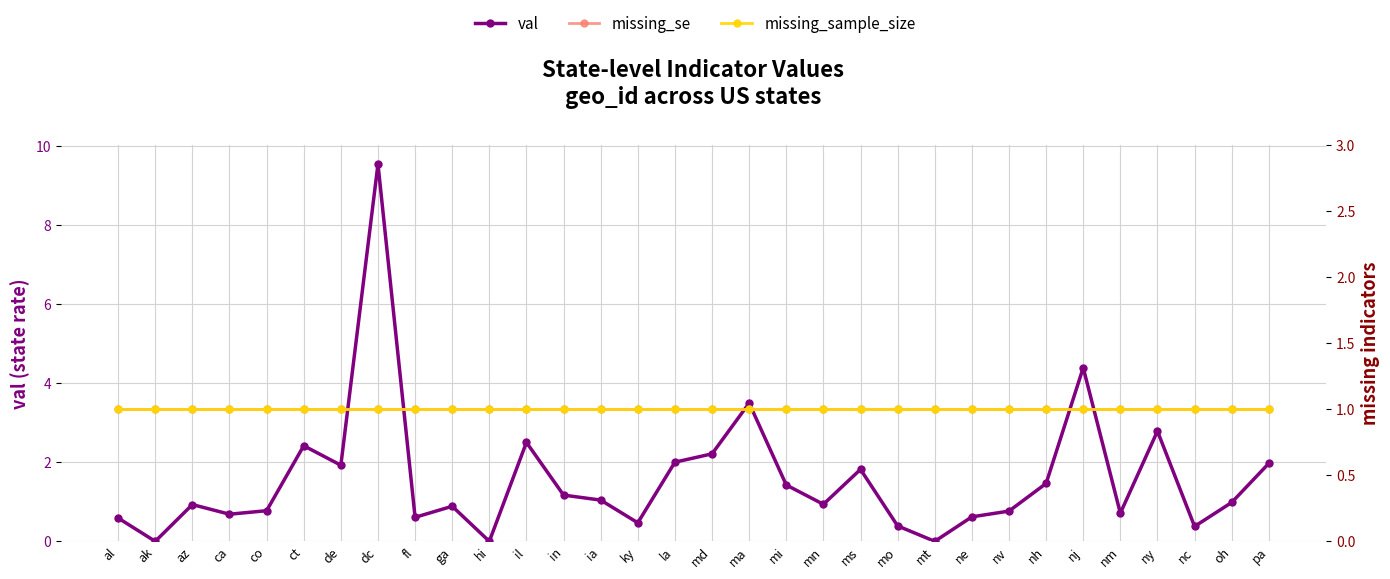

What are all the series names shown in the legend?

val, missing_se, missing_sample_size